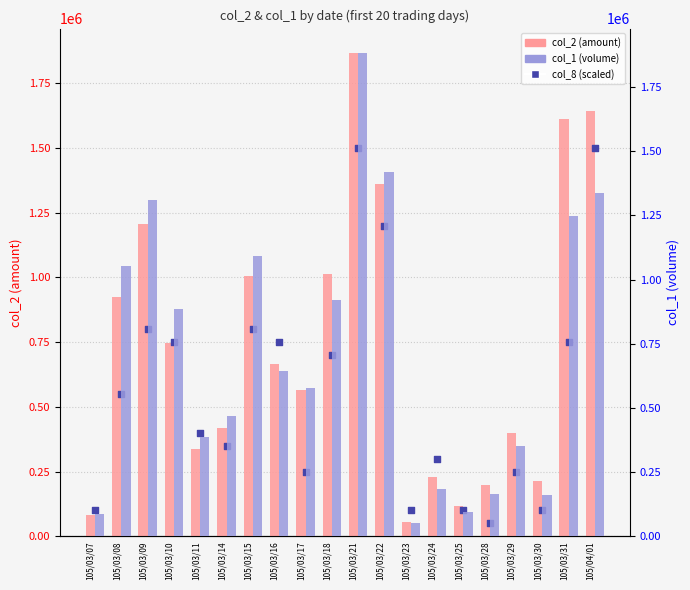

Which series reaches the maximum Y coordinate?

col_1 (volume)